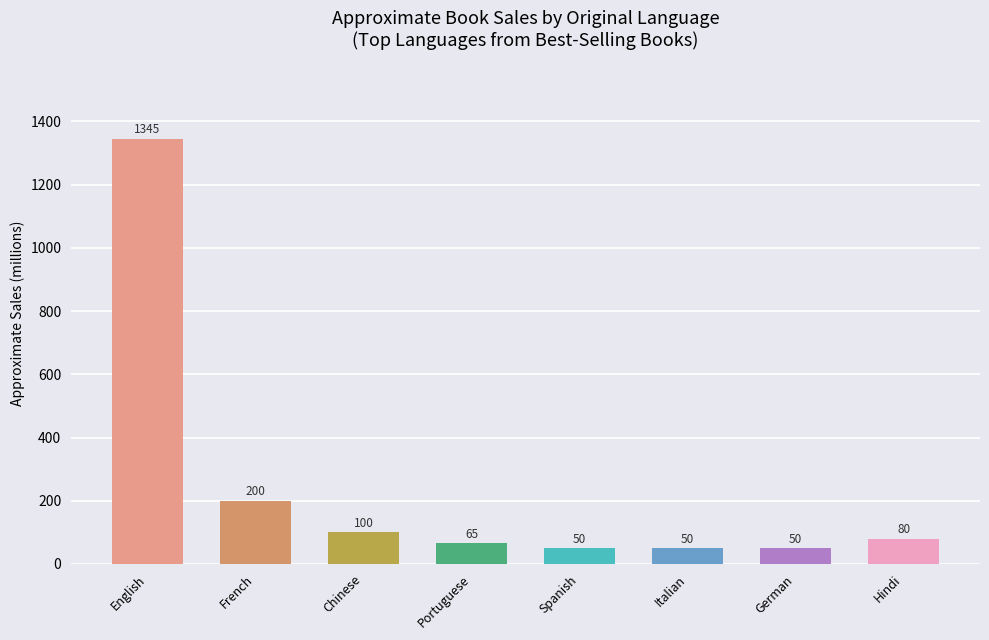

What is the label of the 5th bar from the left?

Spanish